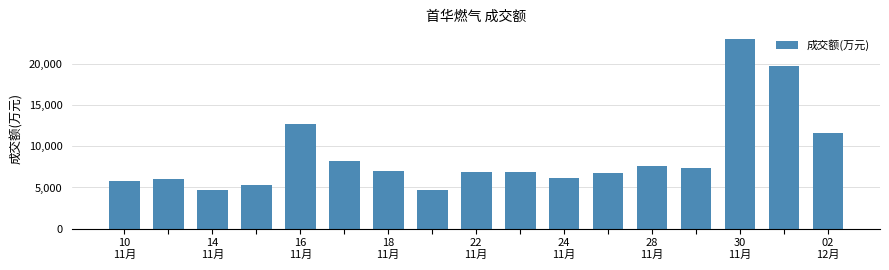

What is the difference between the maximum and minimum values?

18405